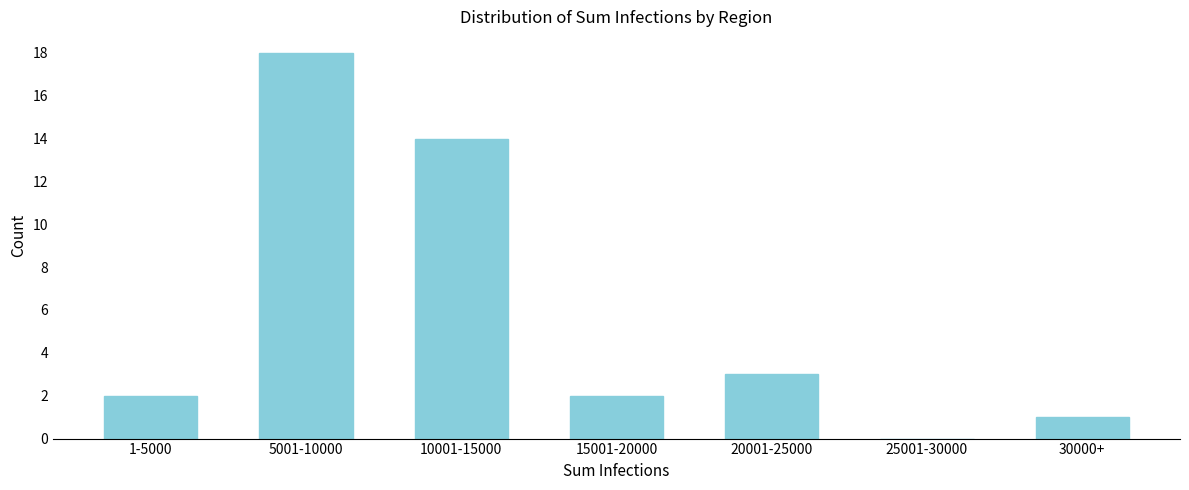

Reading right to left, list all the values displayed in this chart.

30000+=1	25001-30000=0	20001-25000=3	15001-20000=2	10001-15000=14	5001-10000=18	1-5000=2